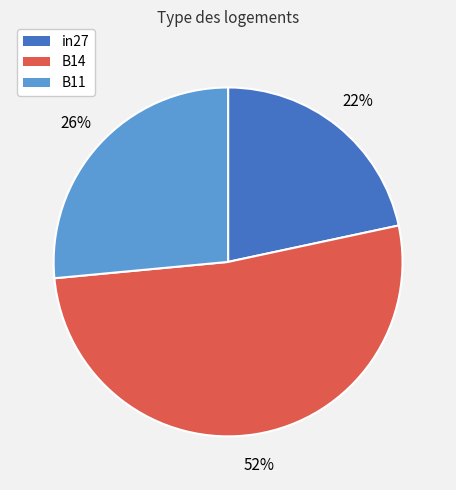

Which slice is the largest?

B14